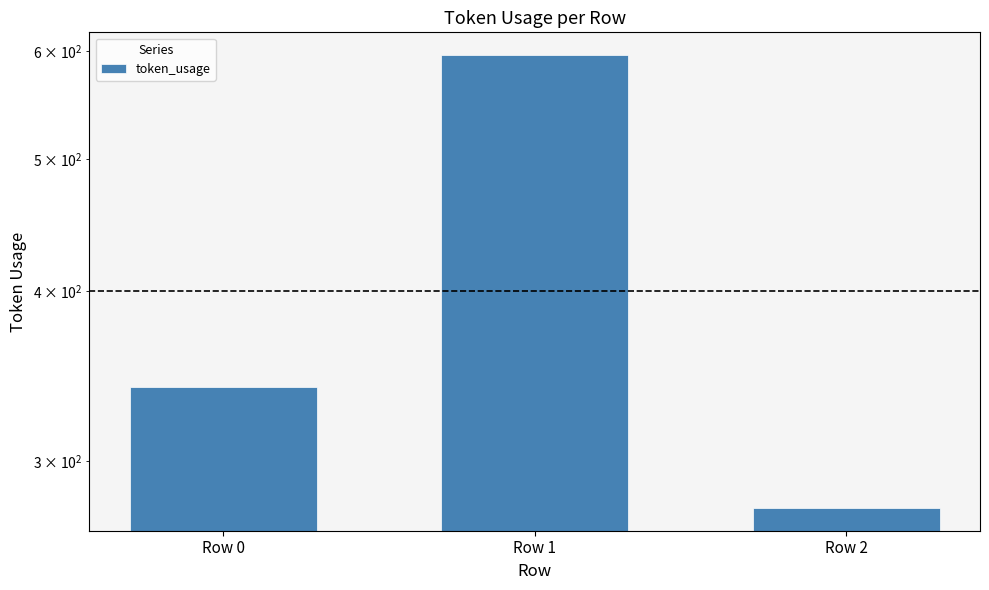

Reading left to right, list all the values displayed in this chart.

340	596	277